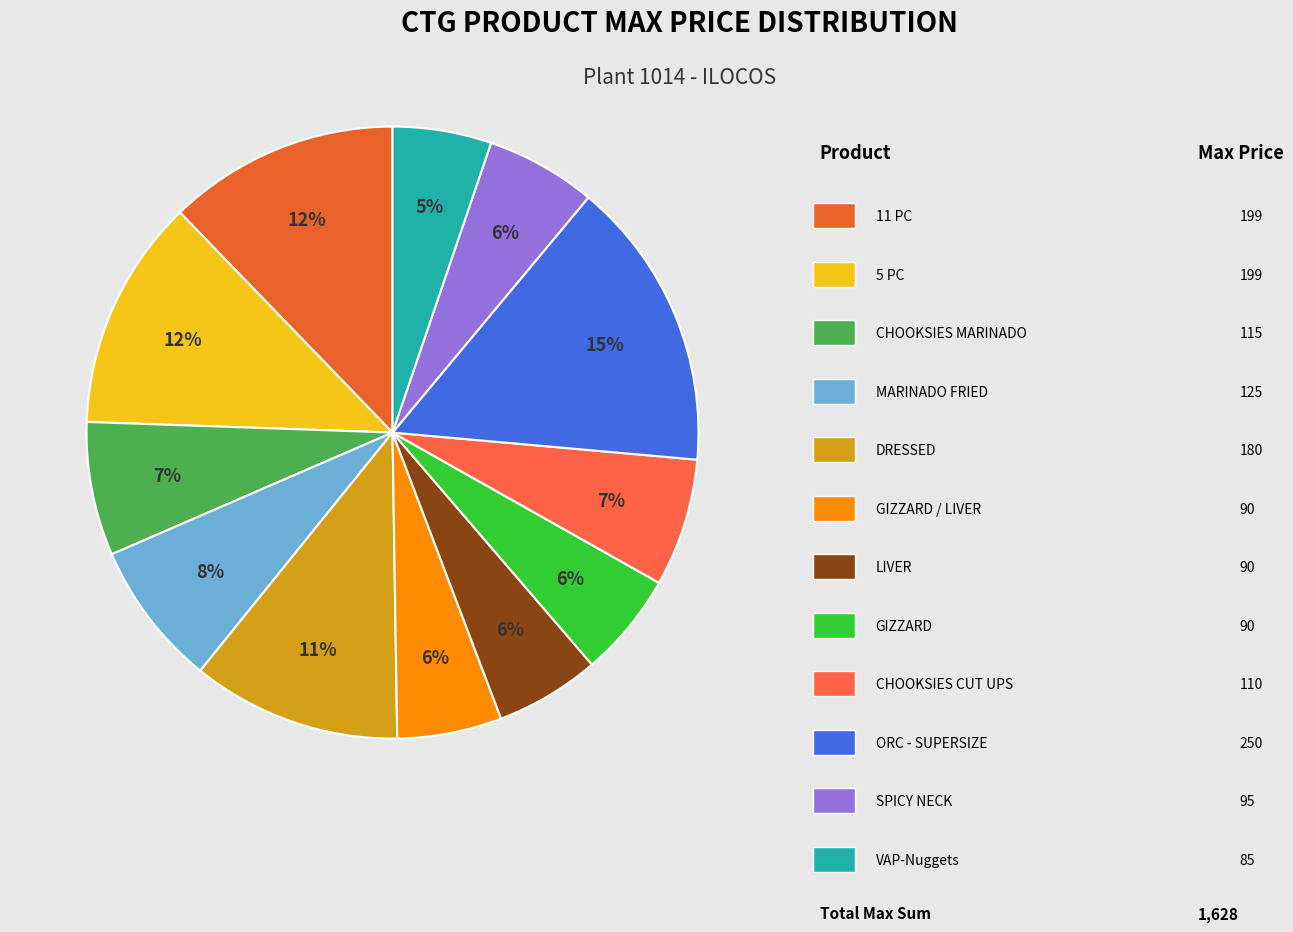

Count the number of slices in the pie.

12